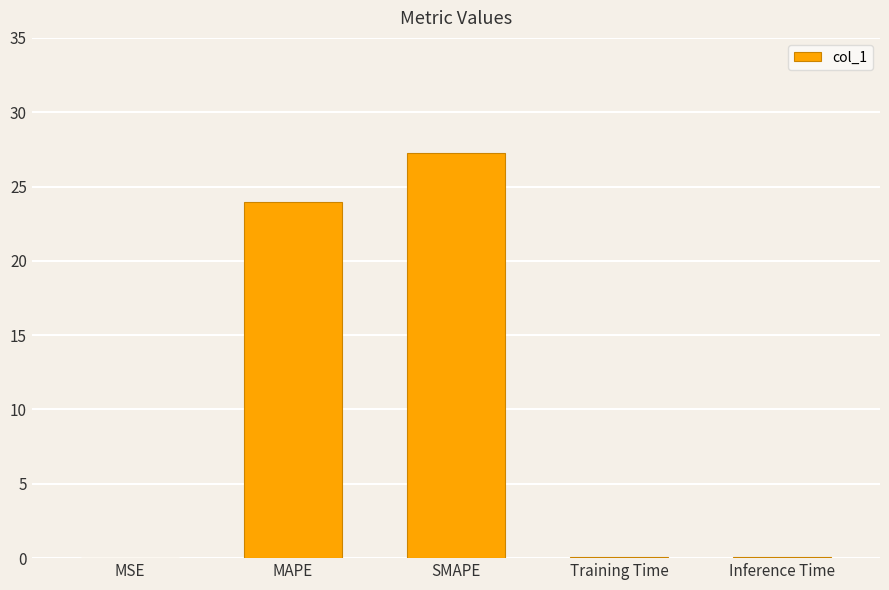

What is the average value?

10.3